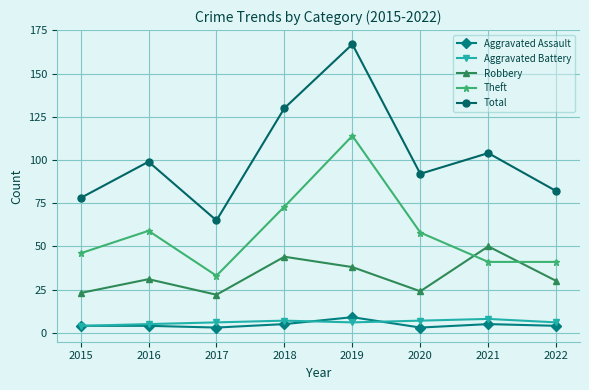

Which series changed the most between 2017 and 2019?

Total